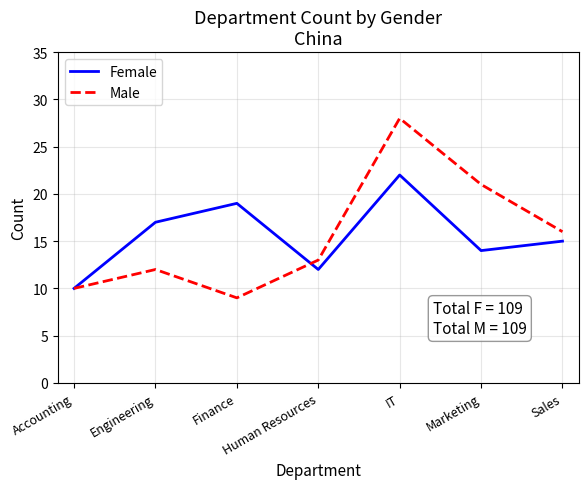

What is the spread (max minus min) of values at Marketing?

7